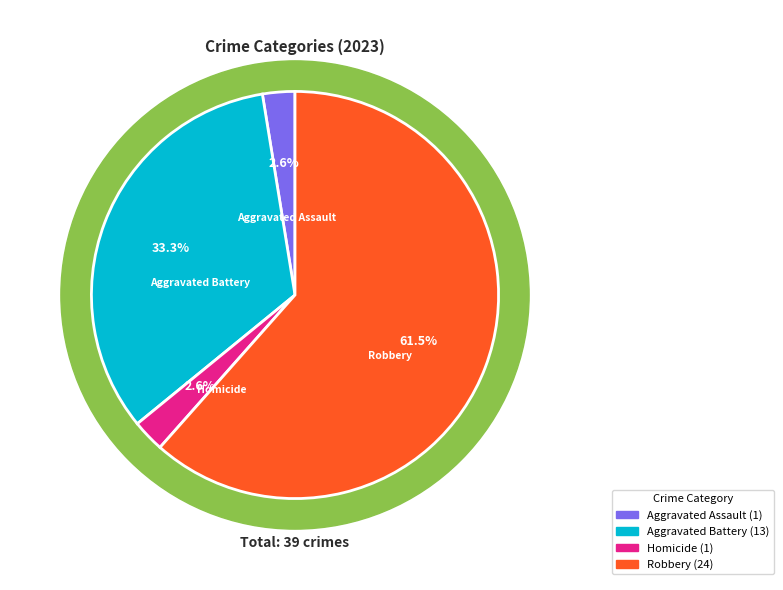

What percentage do Homicide and Aggravated Assault together represent?

5.1%